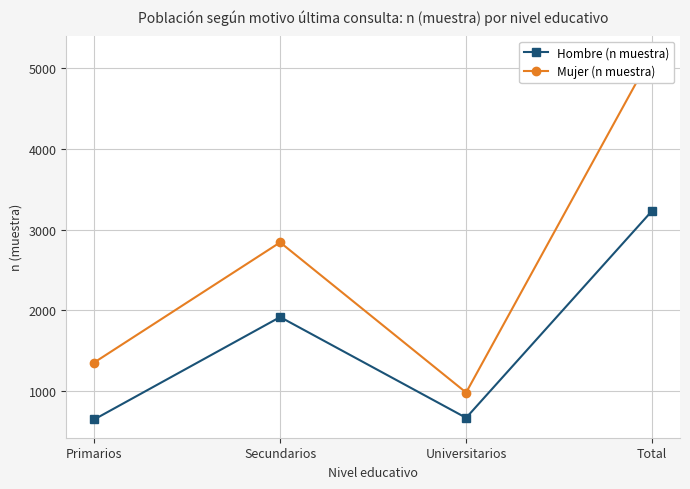

True or false: Mujer (n muestra) and Hombre (n muestra) intersect in this chart.

False